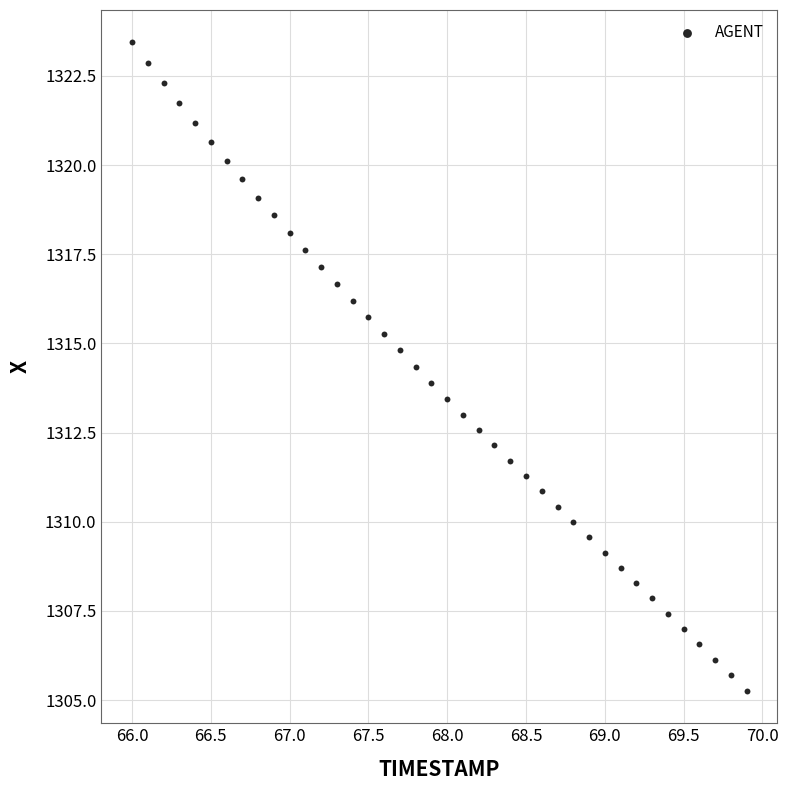

What is the range of X values (max minus min)?

3.9